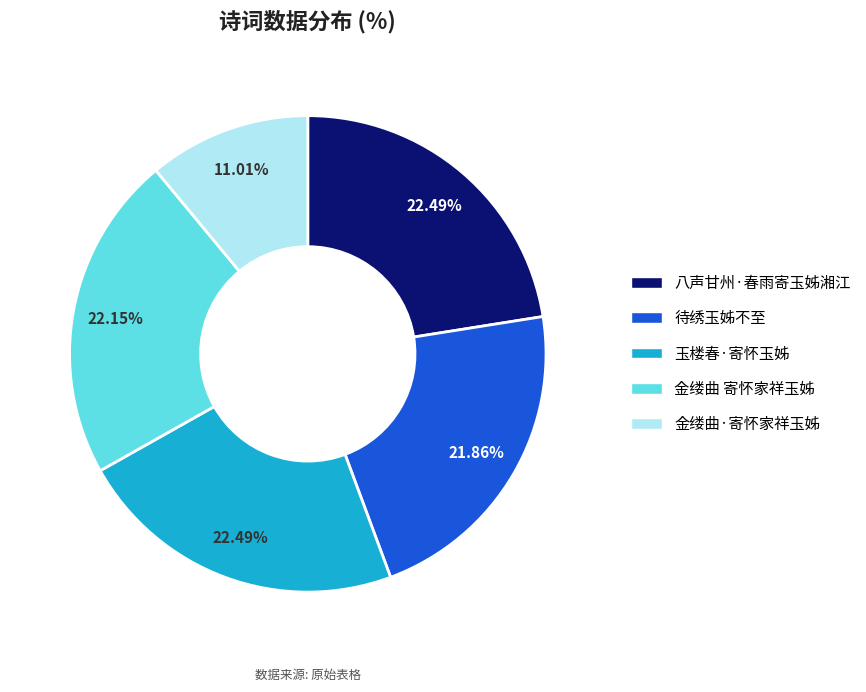

What percentage is the 金缕曲·寄怀家祥玉姊 slice, to the nearest percent?

11%